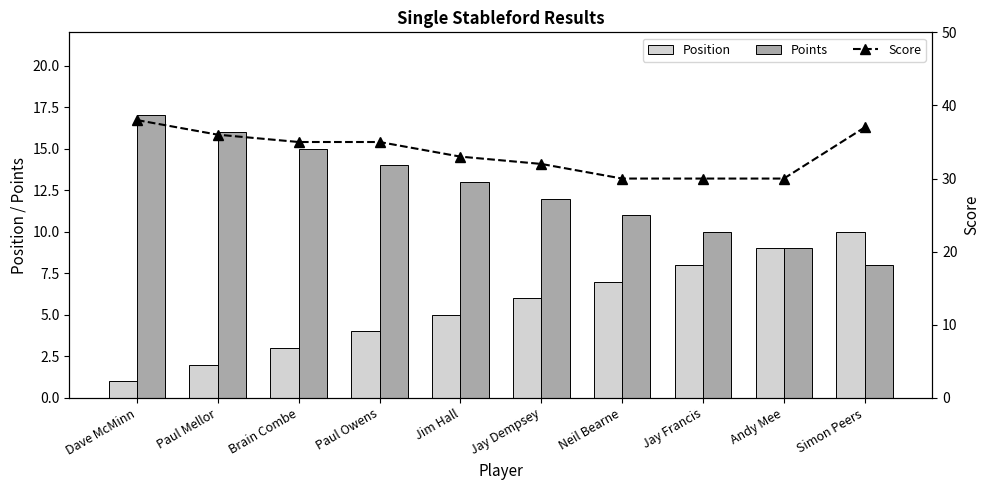

What is the label of the 7th bar from the right?

Paul Owens